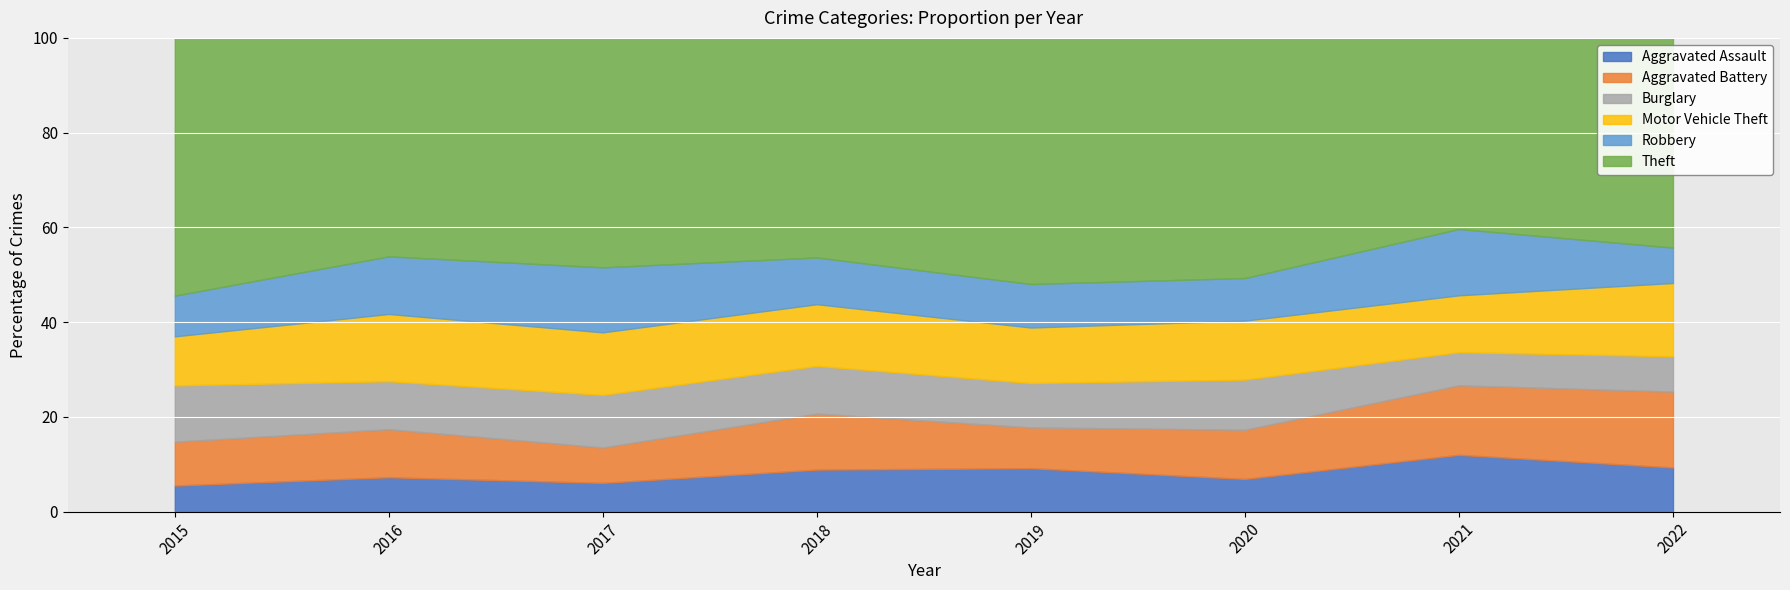

Which category has the highest value in the Aggravated Assault series?

2021